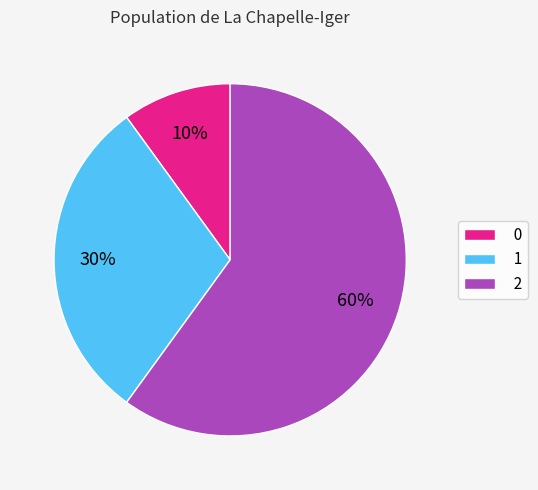

To the nearest percent, what portion does 1 represent?

30%